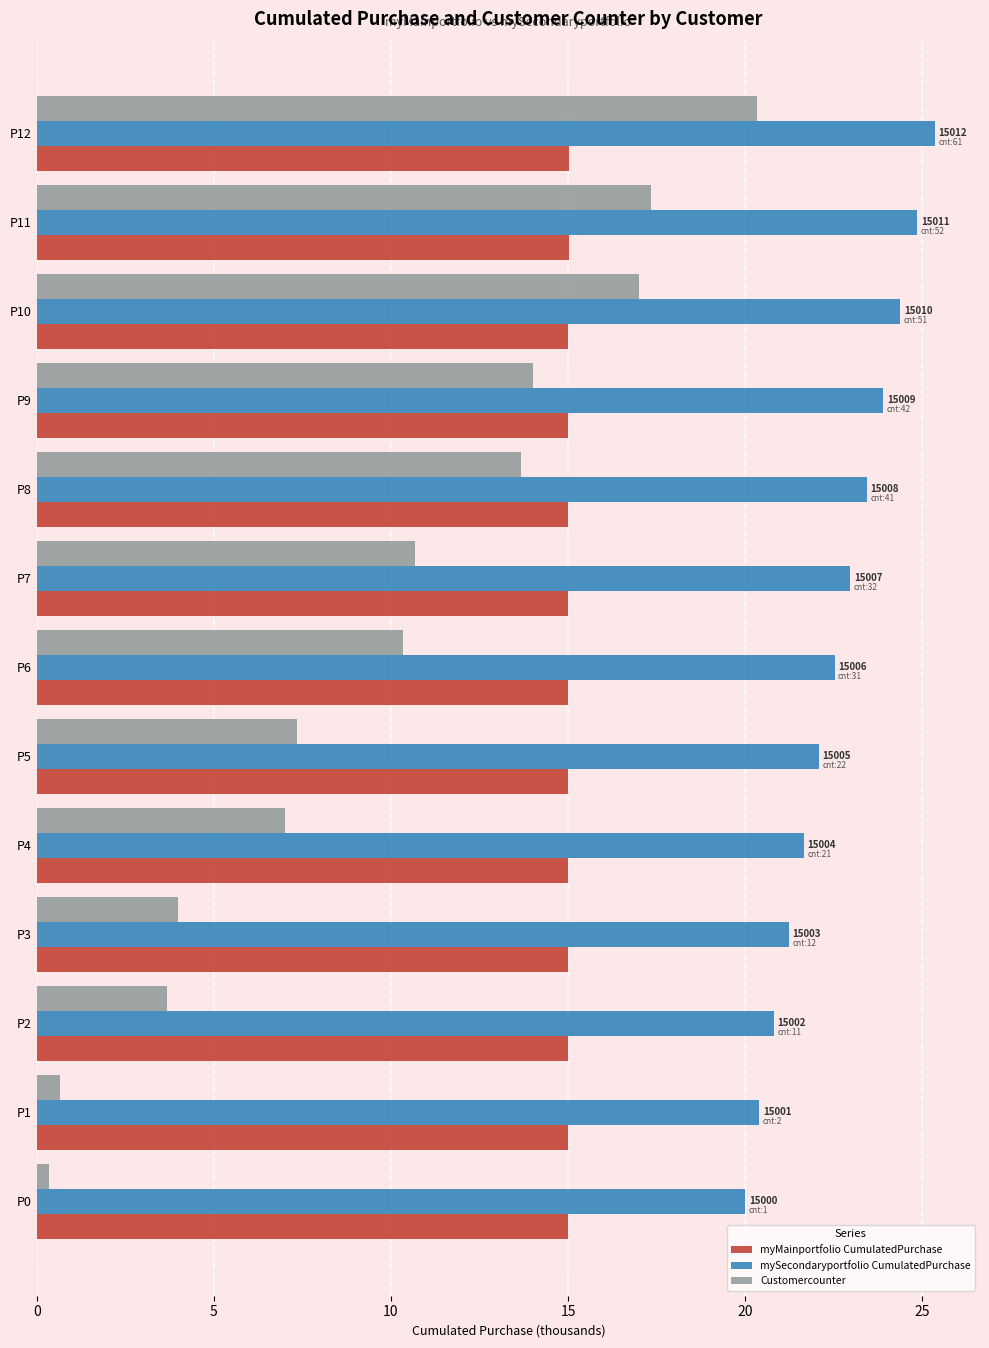

Which series has the largest total across all categories?

mySecondaryportfolio CumulatedPurchase